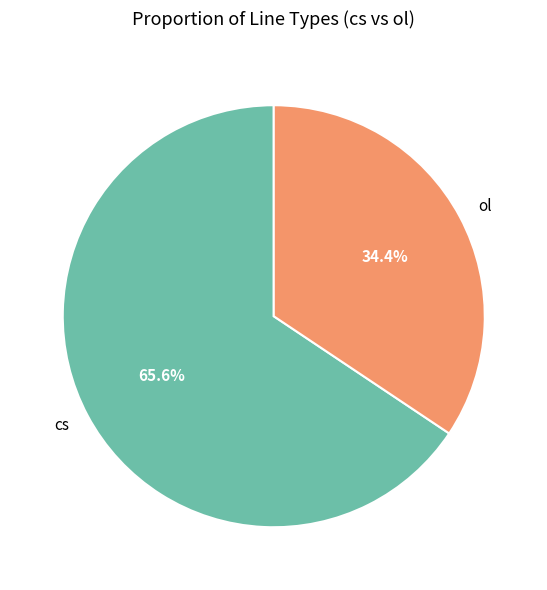

Rank the categories by value from lowest to highest.

ol, cs